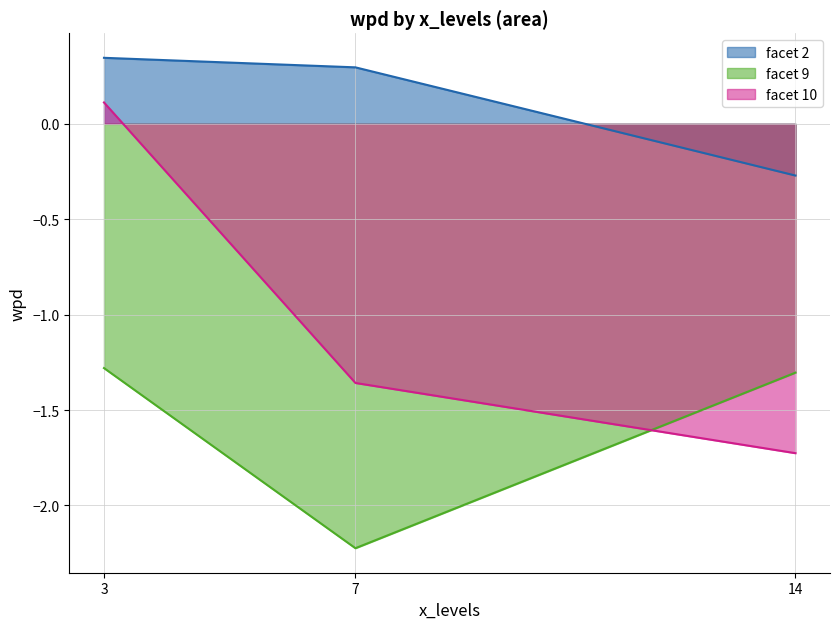

True or false: the data shows -0.4 at 7.

False